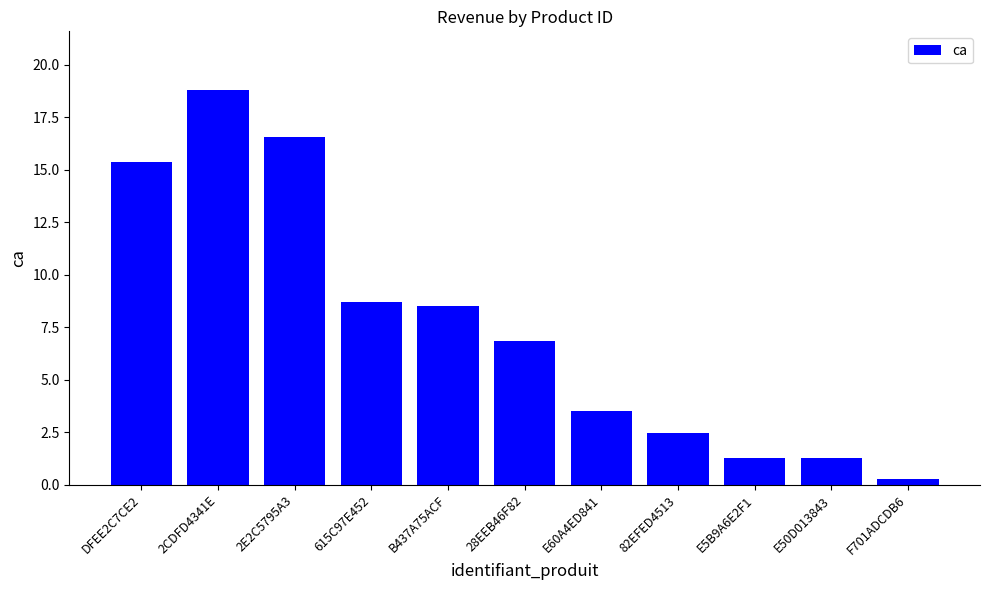

How many categories are shown in the chart?

11